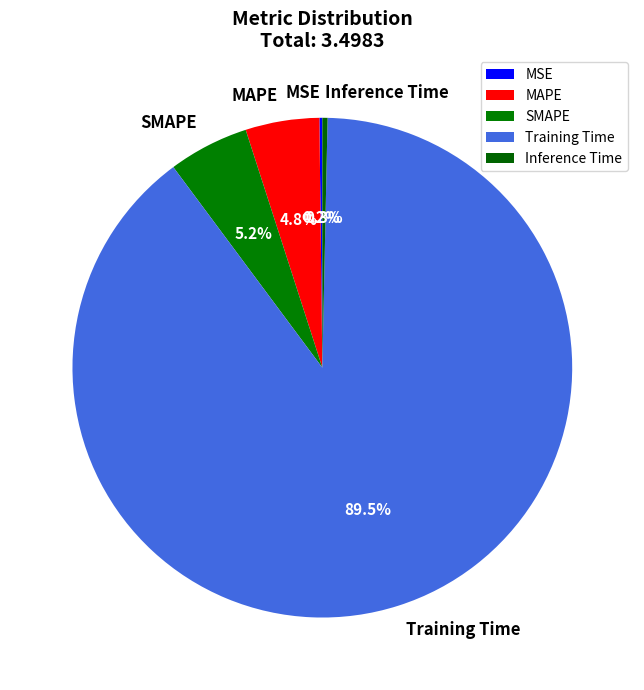

How much of the chart is everything except MAPE?

95.2%